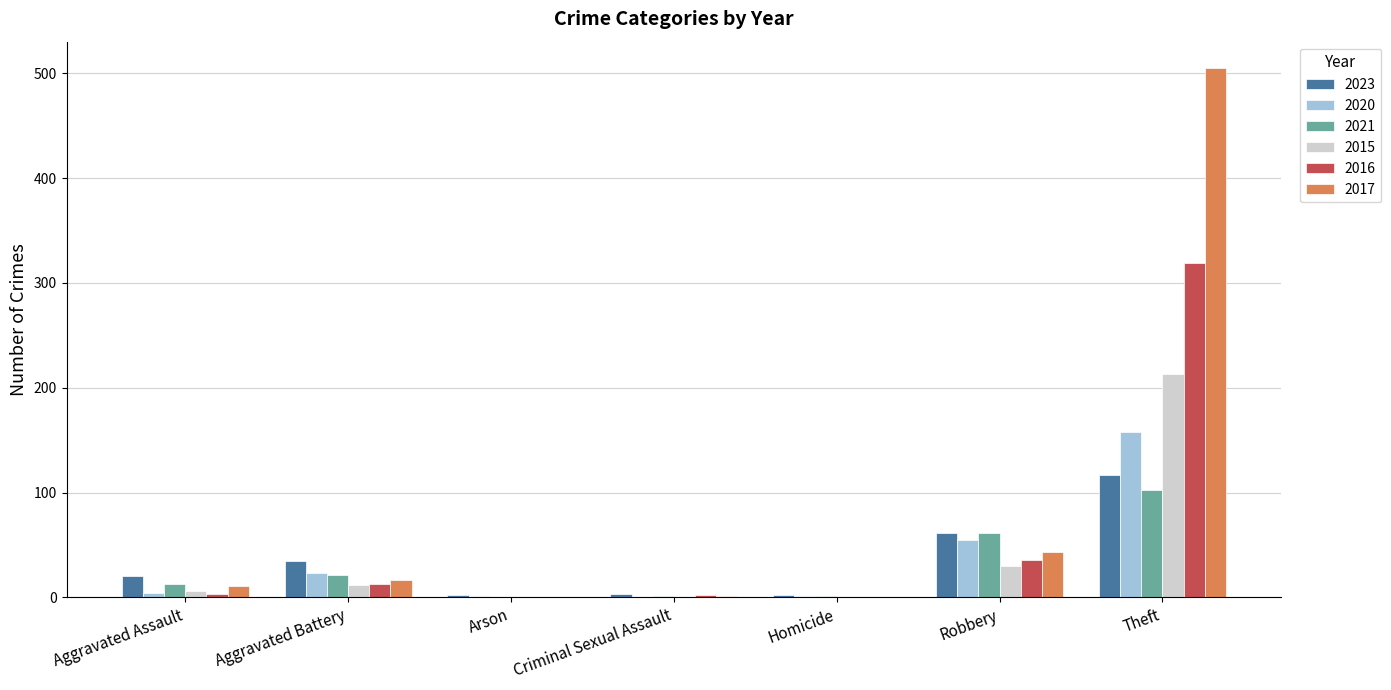

True or false: 2017 has a value of 11 at Aggravated Assault.

True